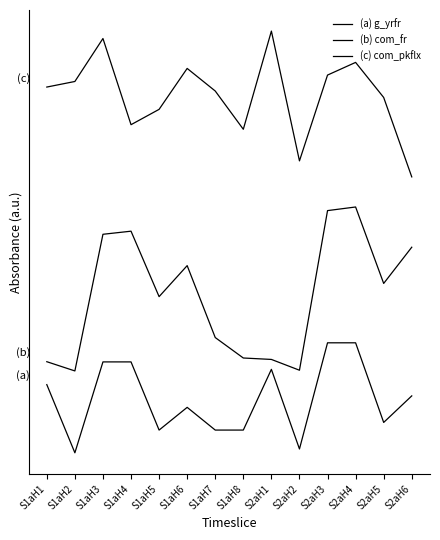

Does the chart have visible grid lines?

No